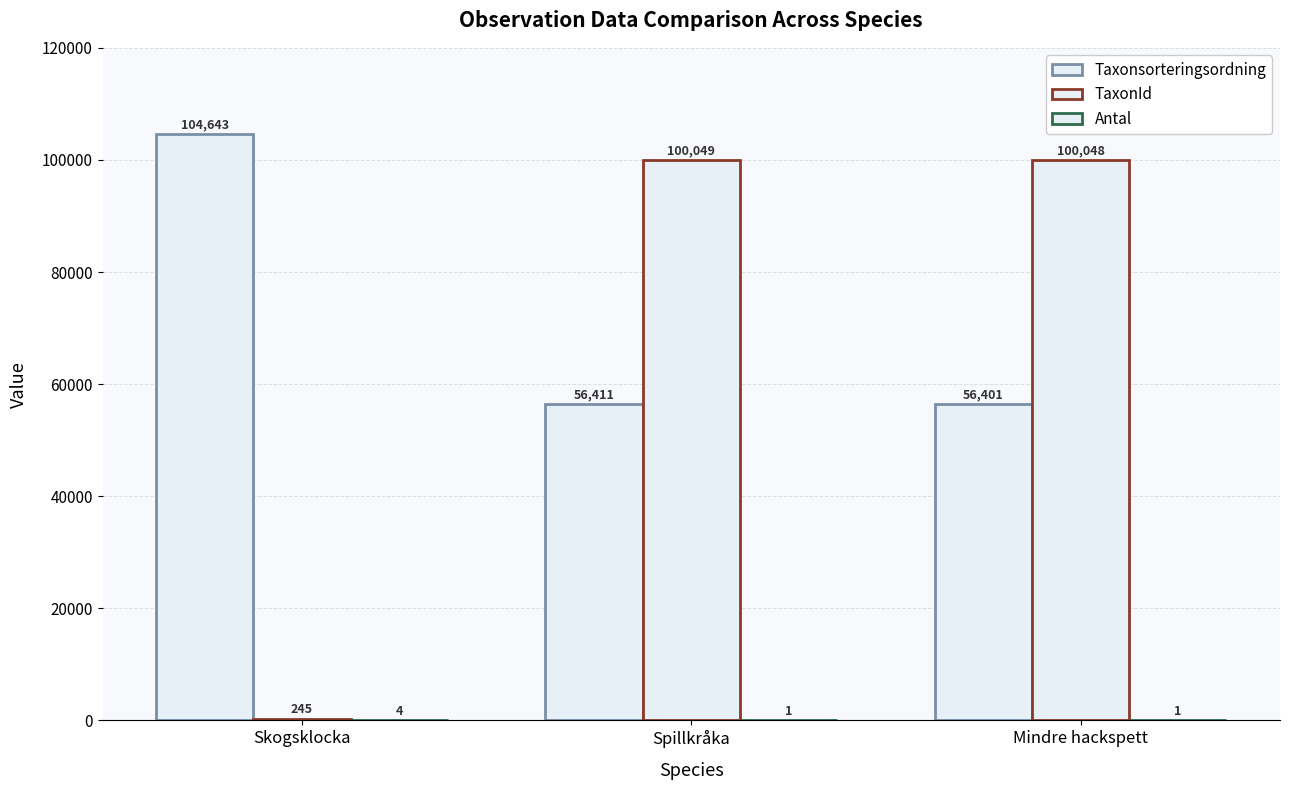

The value of Taxonsorteringsordning at Mindre hackspett is 24278. True or false?

False